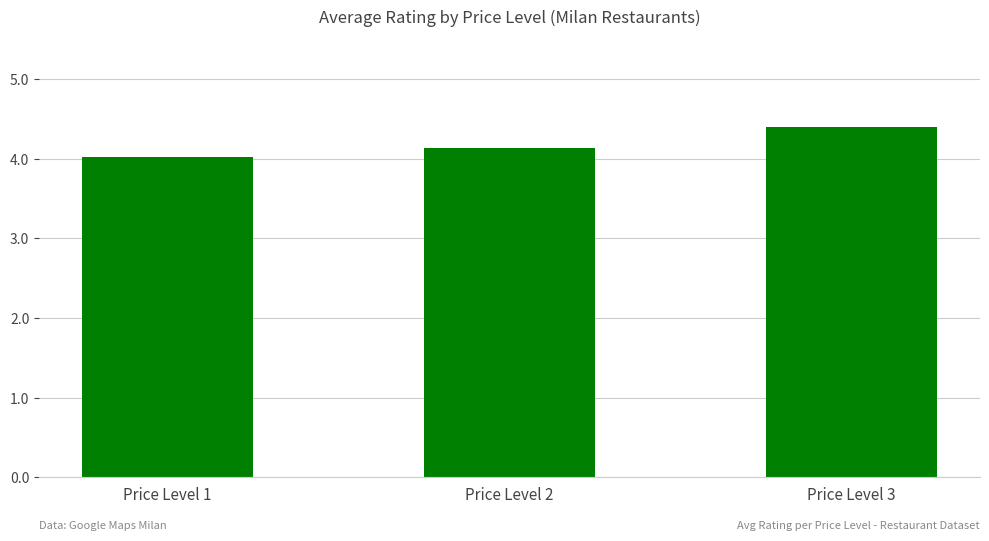

Between Price Level 1 and Price Level 2, which is larger?

Price Level 2